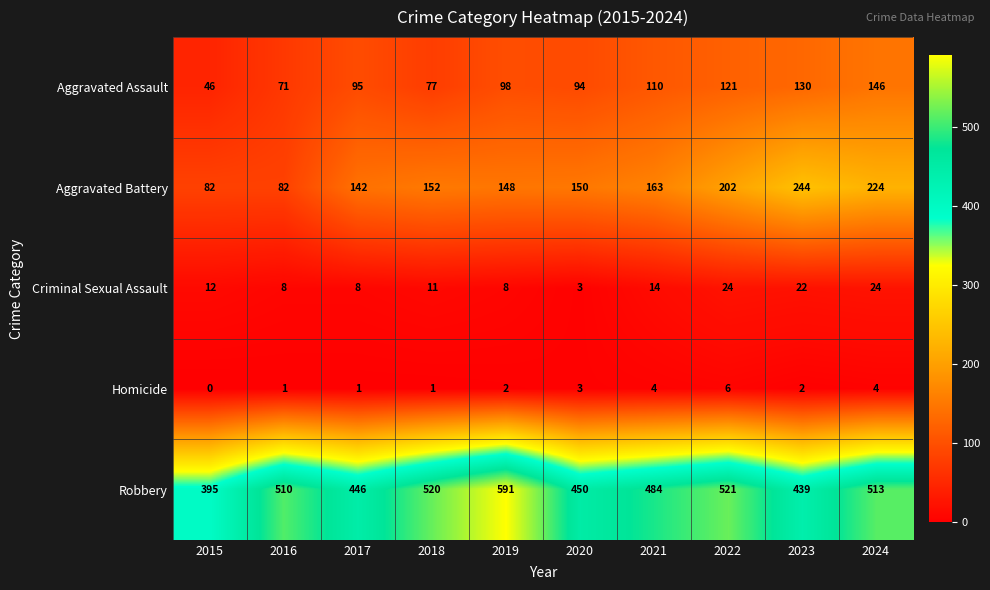

Which category has the lowest value in the Aggravated Assault series?

2015